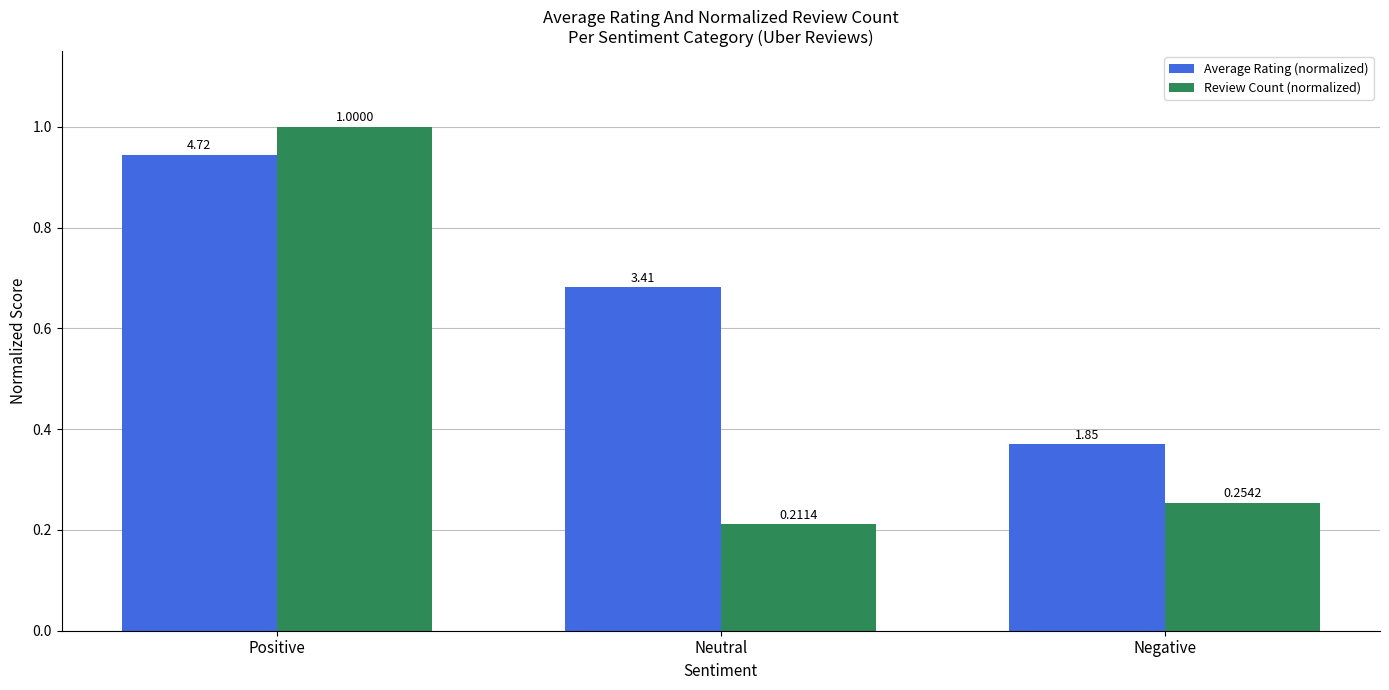

Between Neutral and Negative, which series saw the biggest shift?

Average Rating (normalized)